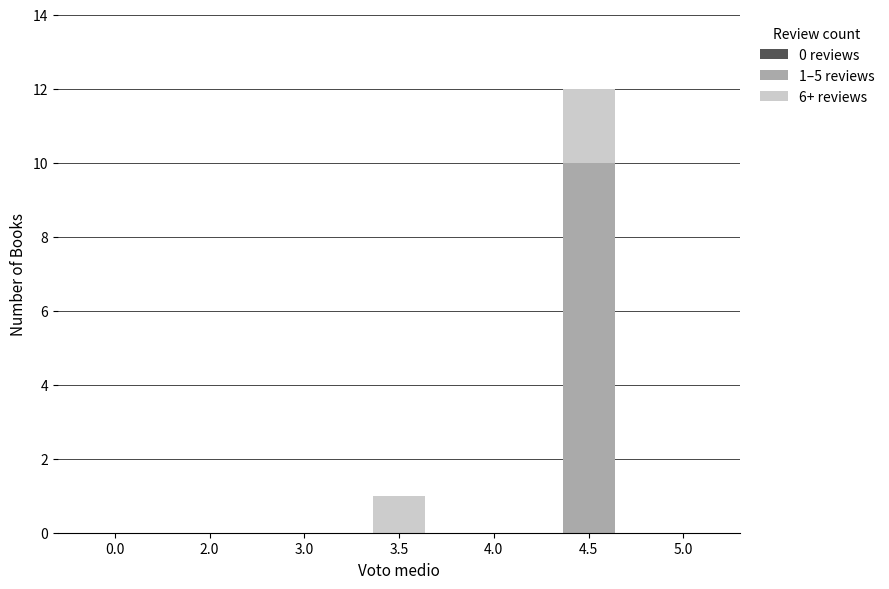

The 1–5 reviews series shows -4 at 0.0. True or false?

False